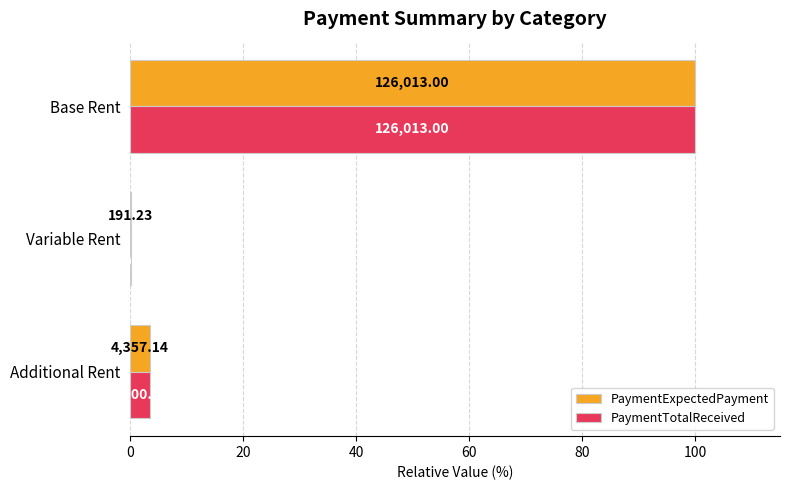

What is the sum of all PaymentExpectedPayment values?

103.6